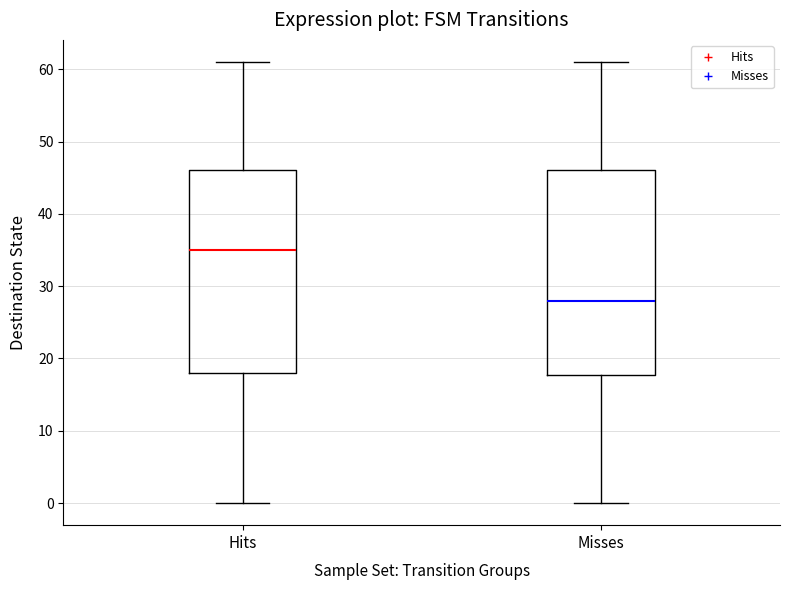

Where does the median line of the box for Misses sit on the y-axis? The values are not printed on the chart, so give them approximately, as read against the axis.

28